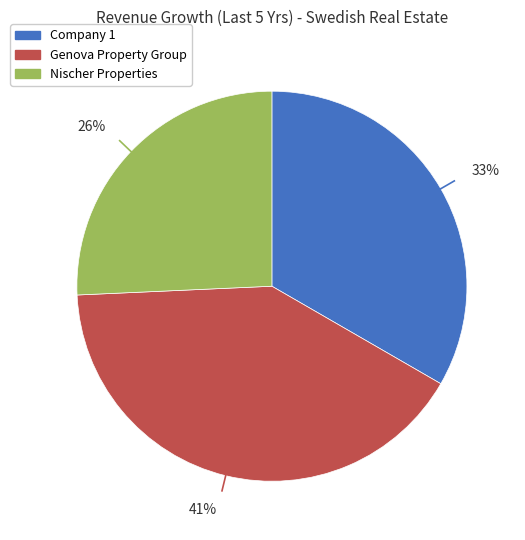

Does any single category account for the majority?

No